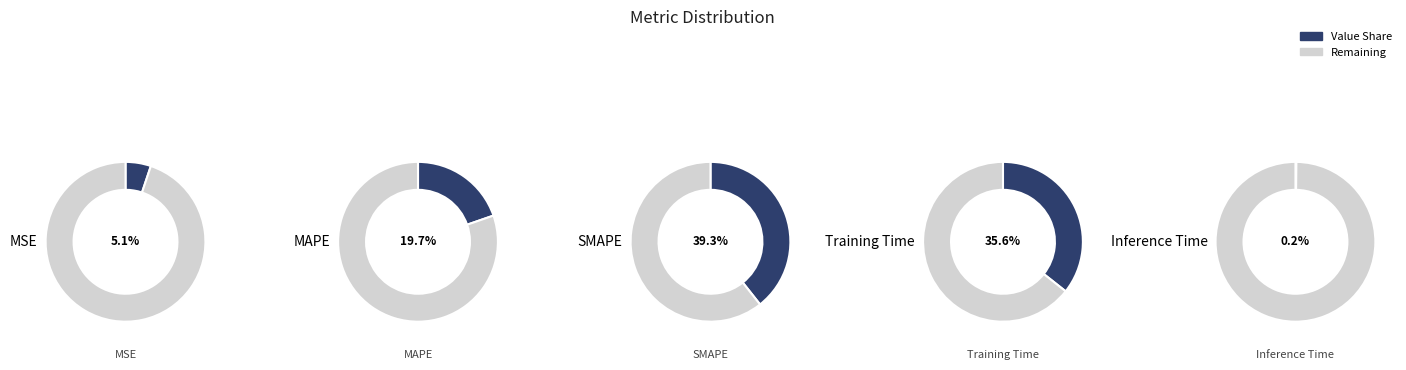

The MAPE slice represents 20% of the pie. True or false?

True